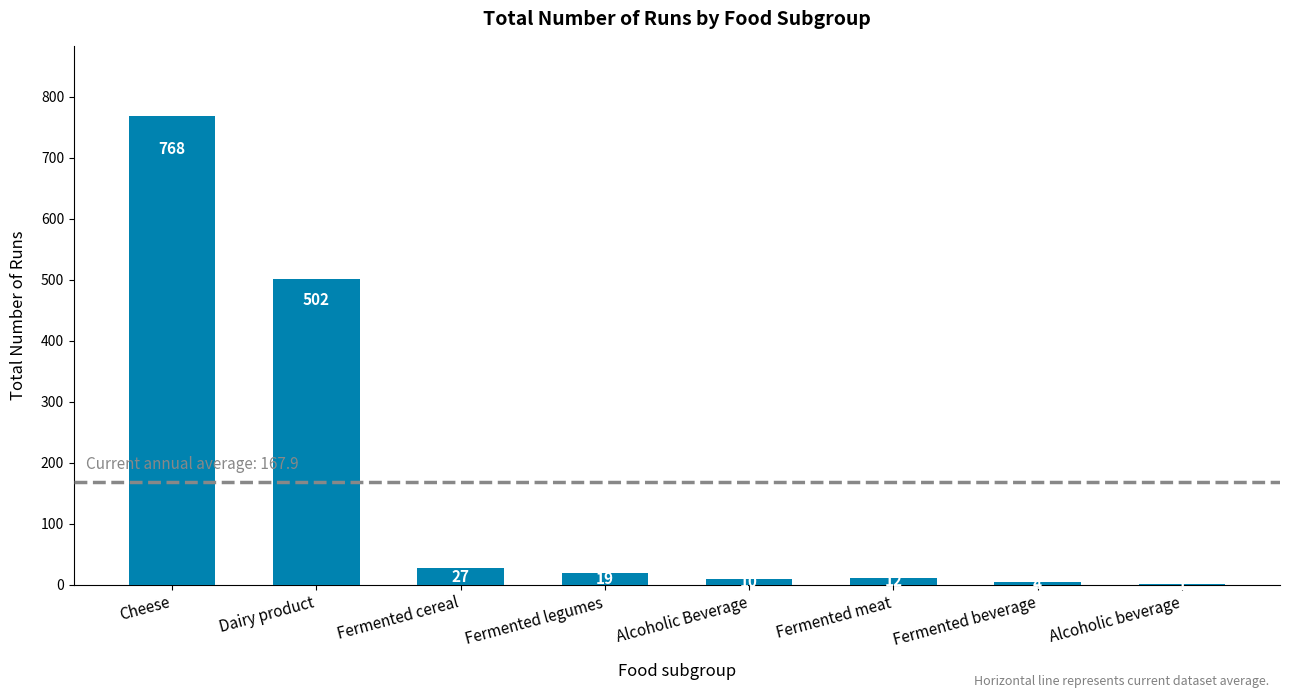

Approximately how many times larger is the value at Fermented cereal compared to Alcoholic Beverage?

2.7